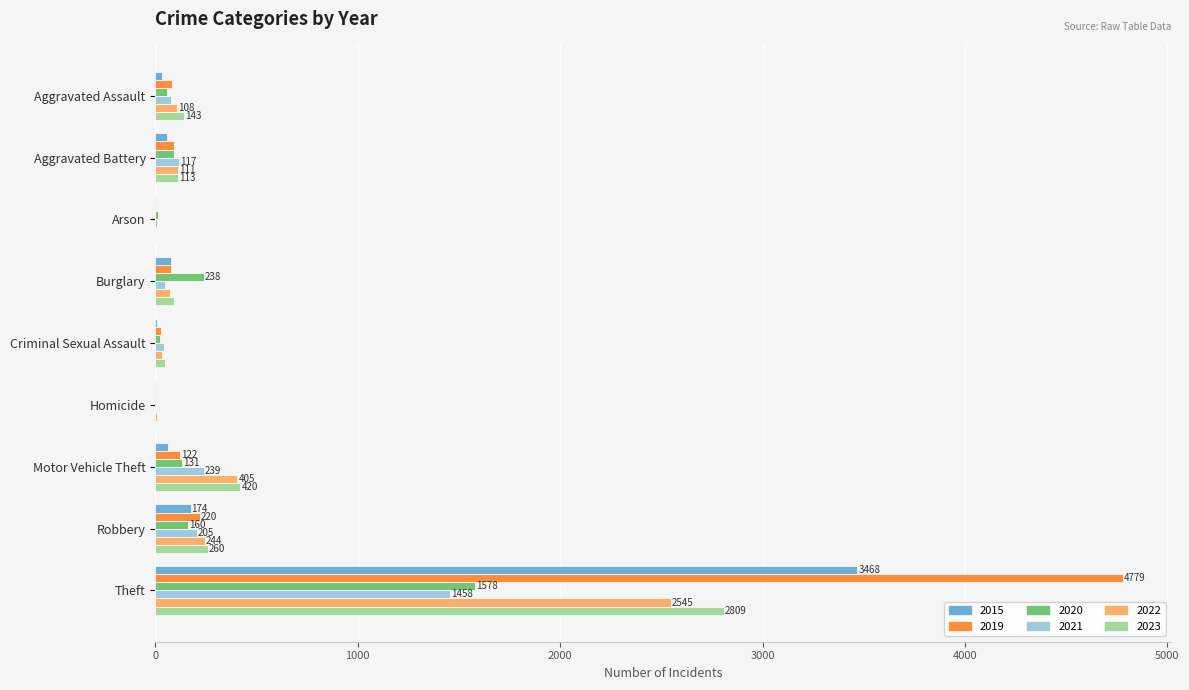

Which category has the highest value in the 2020 series?

Theft